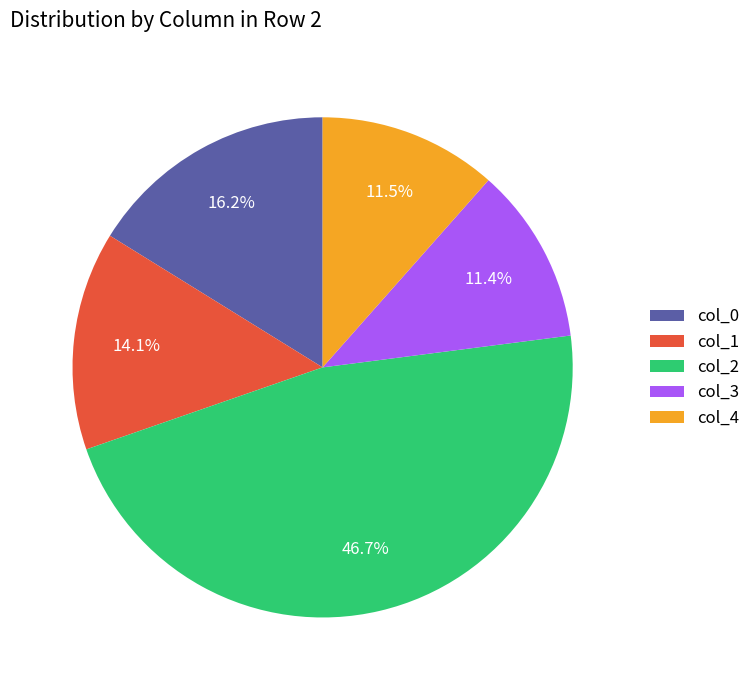

What percentage is NOT represented by col_2?

53.3%